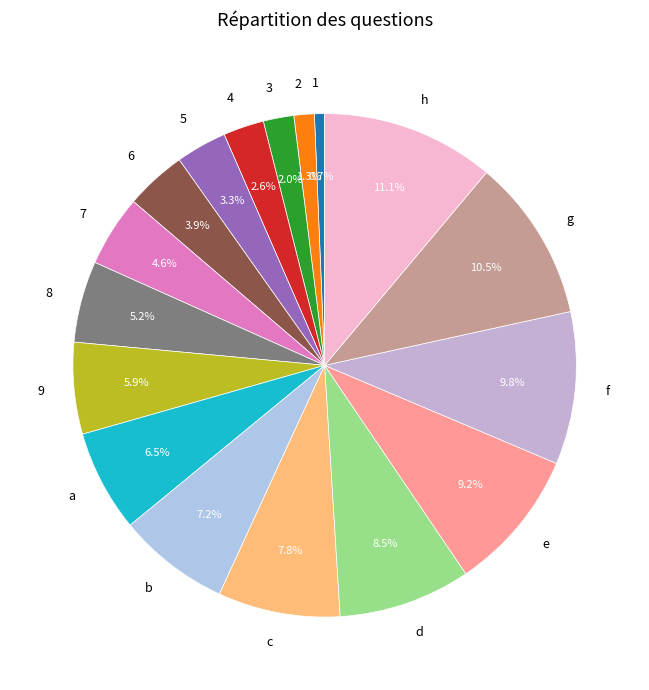

Rank the categories by value from highest to lowest.

h, g, f, e, d, c, b, a, 9, 8, 7, 6, 5, 4, 3, 2, 1